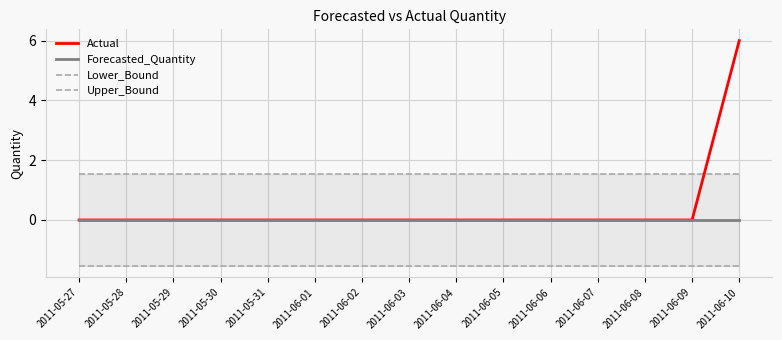

Is this an area chart (filled region under the line)?

No